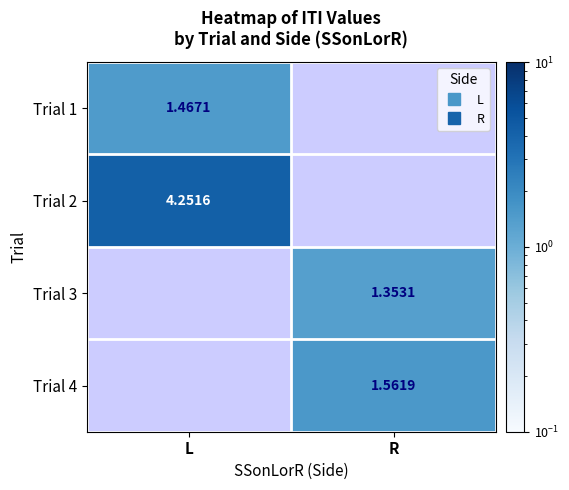

True or false: Trial 1 has a value of 1.5 at L.

True